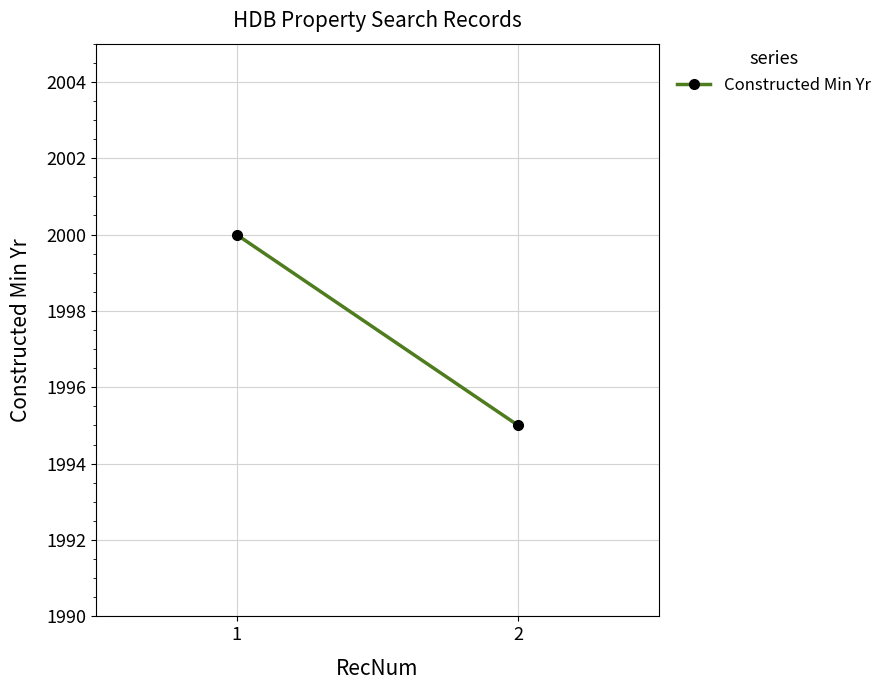

Rank the categories by value from lowest to highest.

2, 1